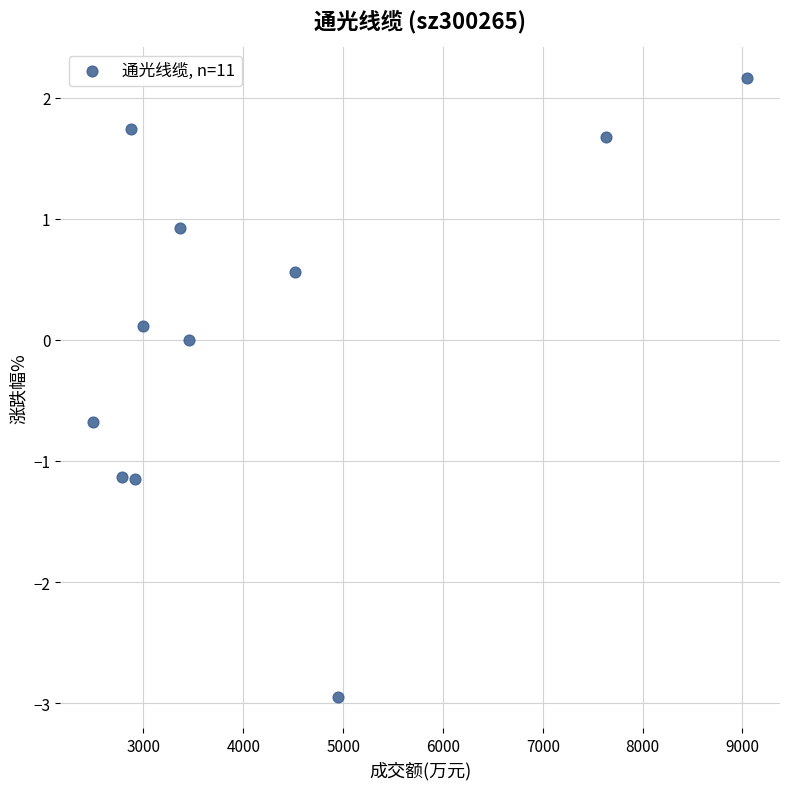

What is the range of X values (max minus min)?

6555.0